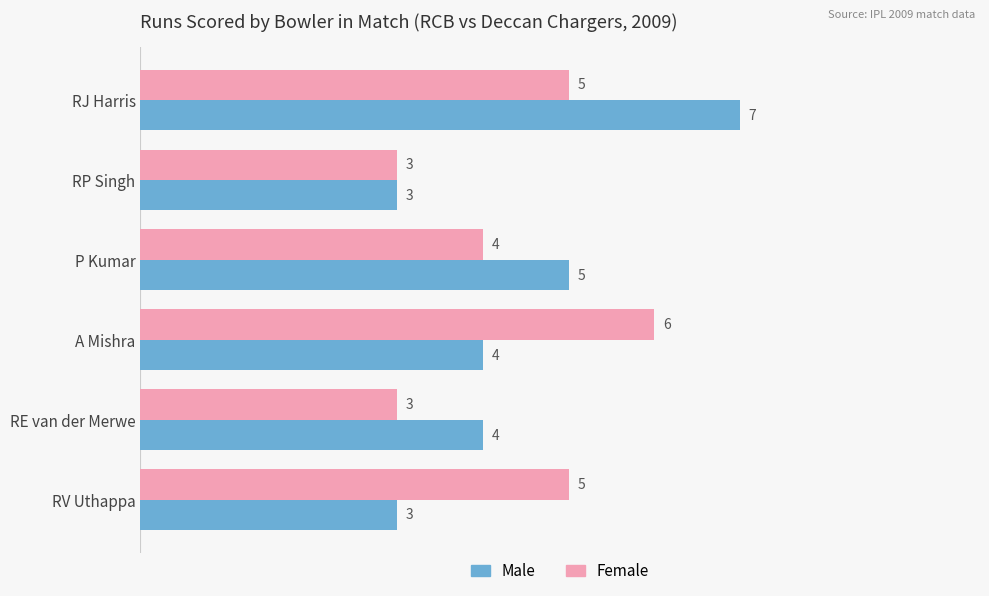

What is the average value of the Female series?

4